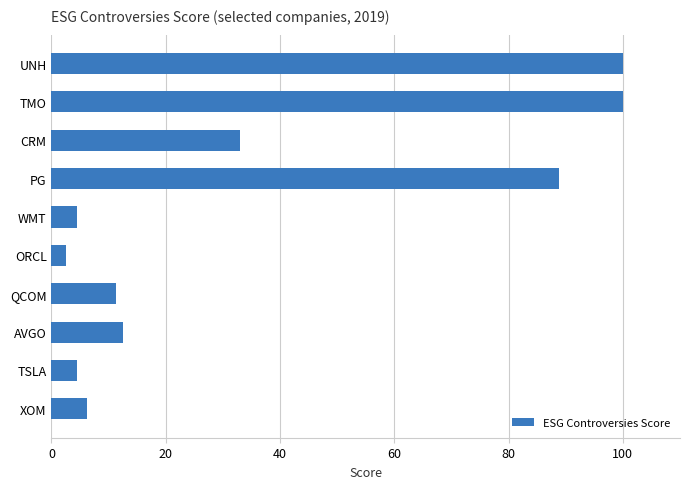

How many data points does each series have?

10